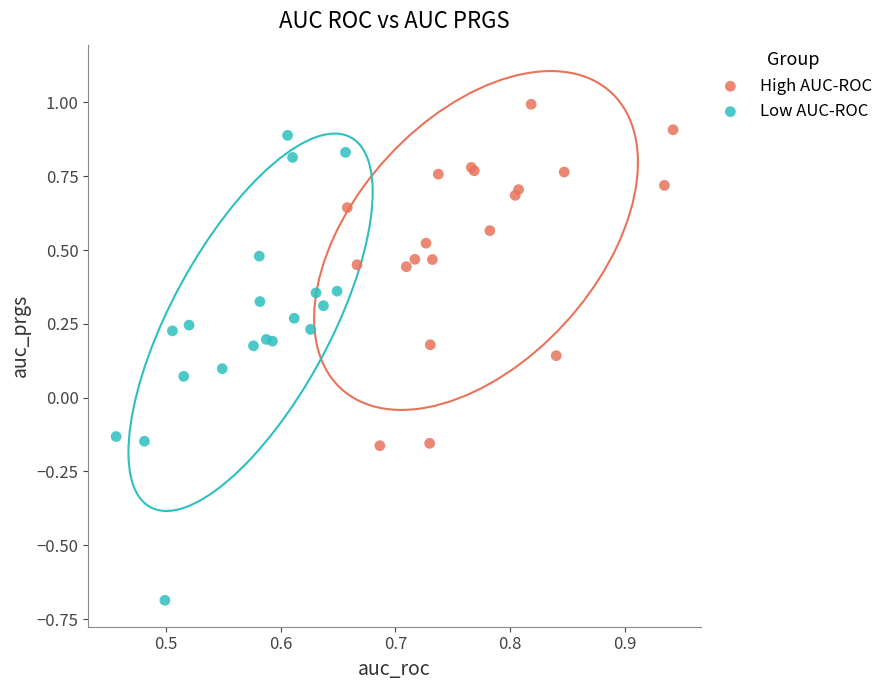

Which series contains the lowest Y value?

Low AUC-ROC